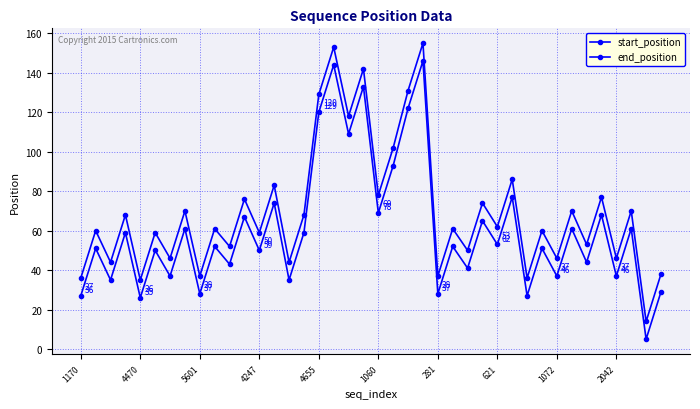

How many lines are shown in the chart?

2